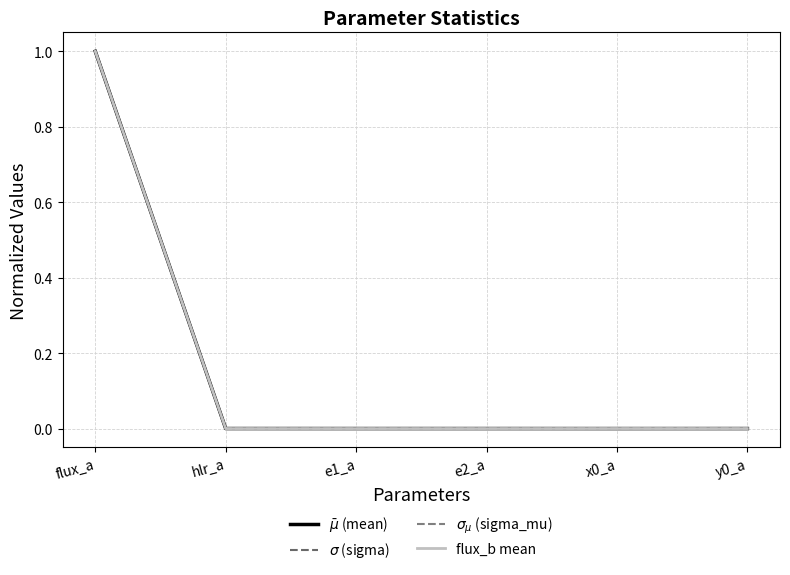

Is it true that $\sigma$ (sigma) equals 0.5 at flux_a?

False